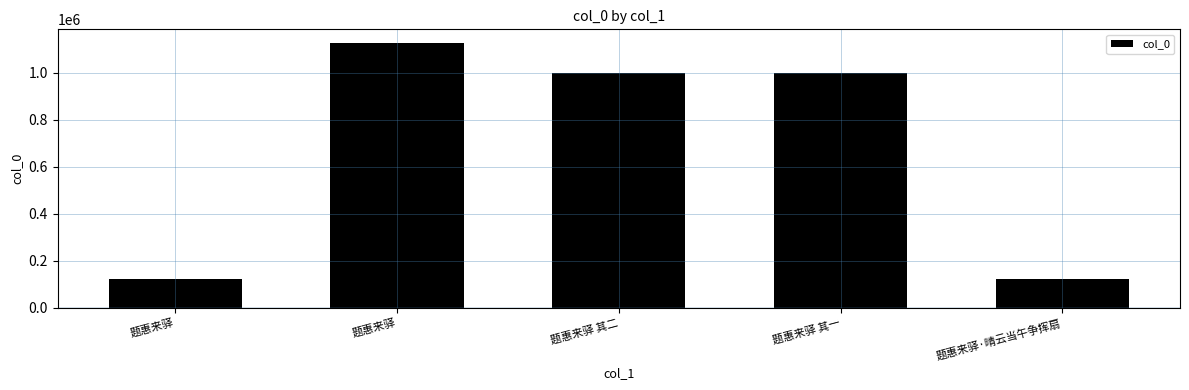

What is the value of the 4th bar from the left?

998278